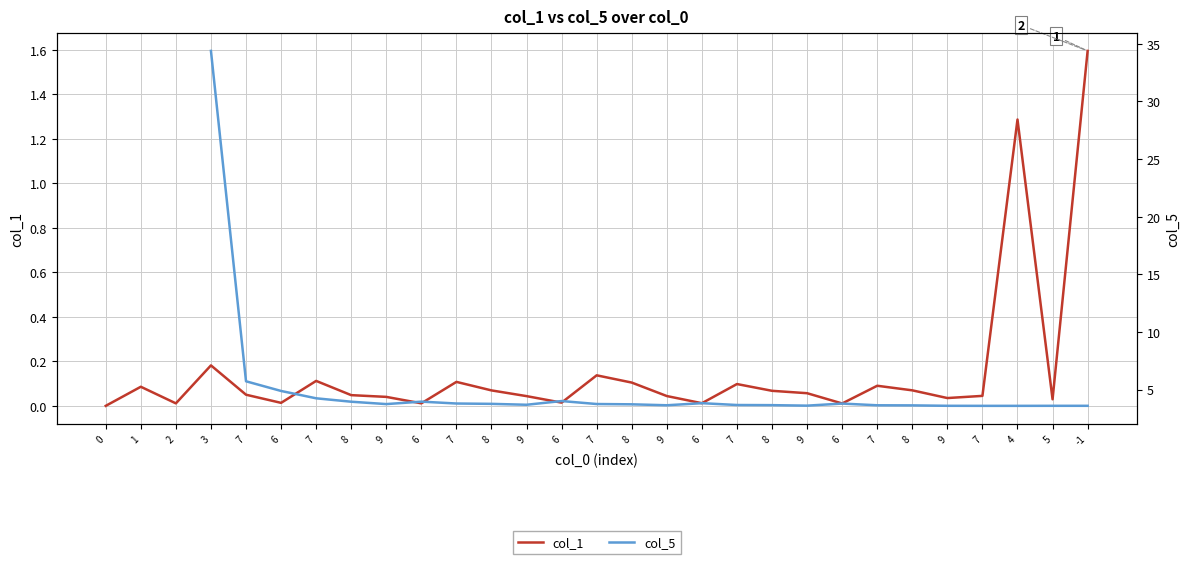

Reading left to right, what are all the values shown in this chart?

0.0	0.1	0.0	0.2	0.1	0.0	0.1	0.0	0.0	0.0	0.1	0.1	0.0	0.0	0.1	0.1	0.0	0.0	0.1	0.1	0.1	0.0	0.1	0.1	0.0	0.0	1.3	0.0	1.6